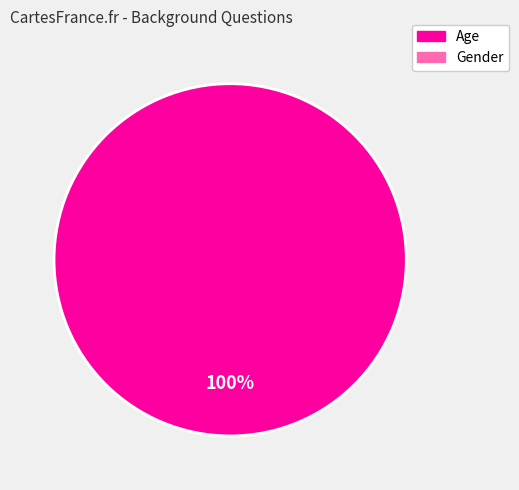

Is there any slice that represents more than half of the pie?

Yes